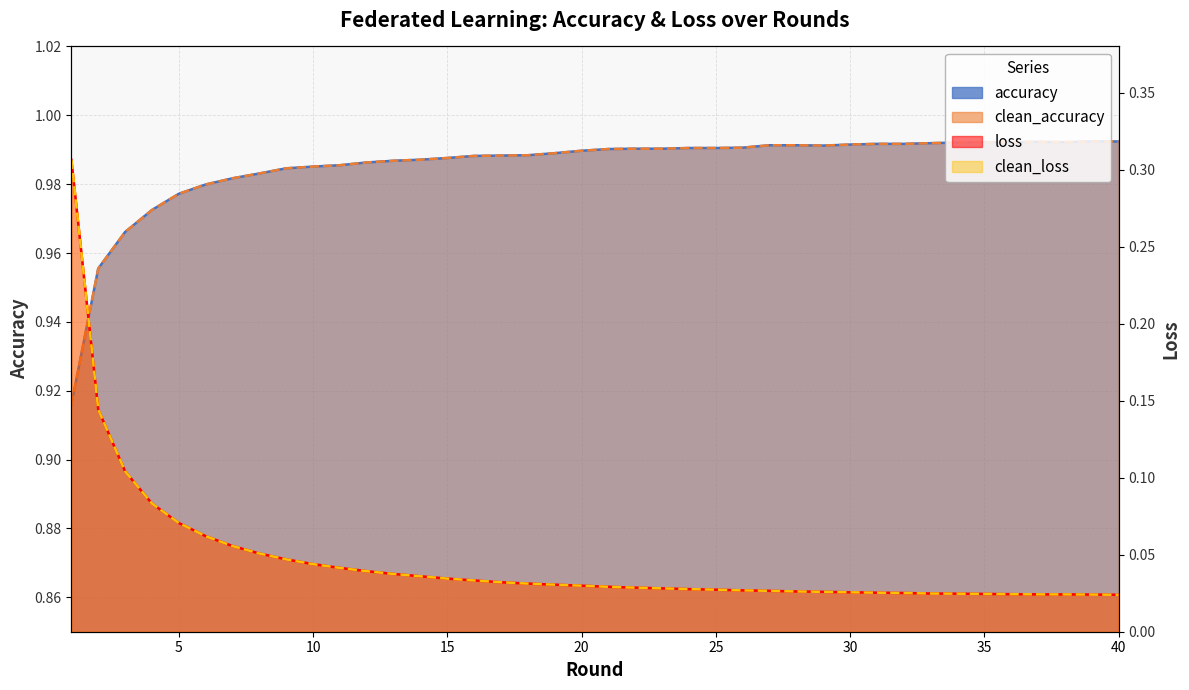

True or false: clean_accuracy and loss cross at least once.

False